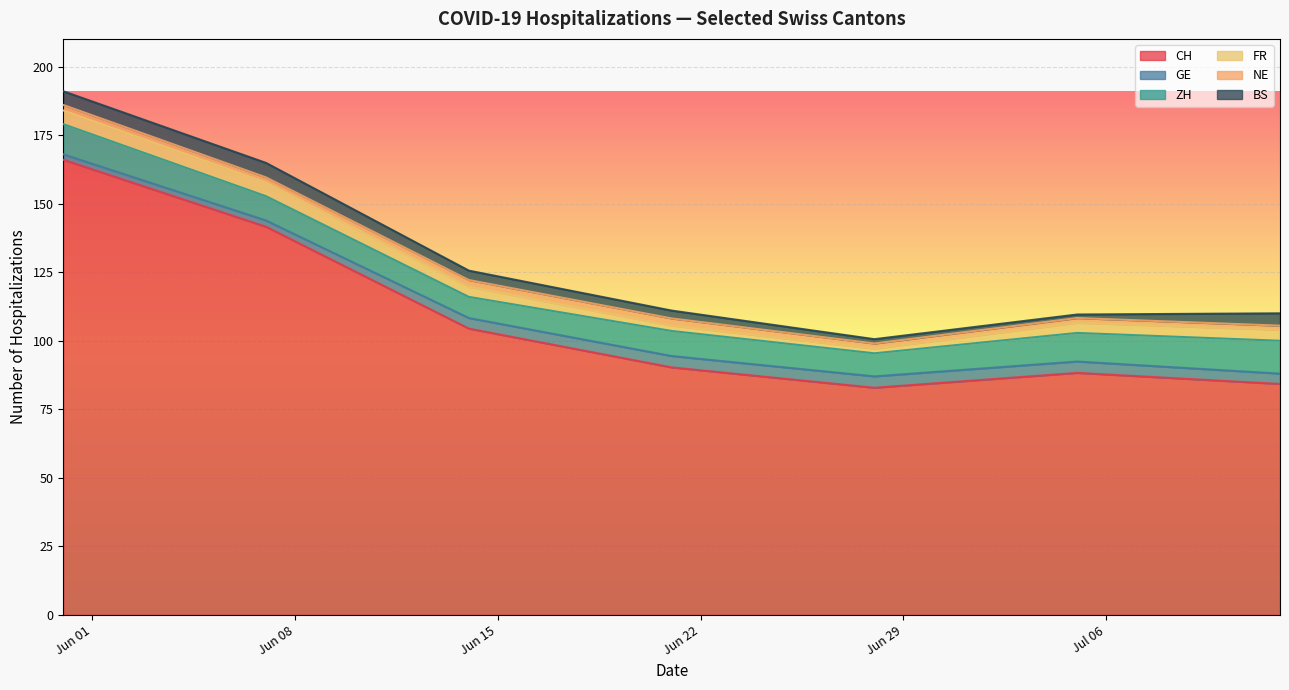

The ZH series shows 13 at 2020-07-12. True or false?

True